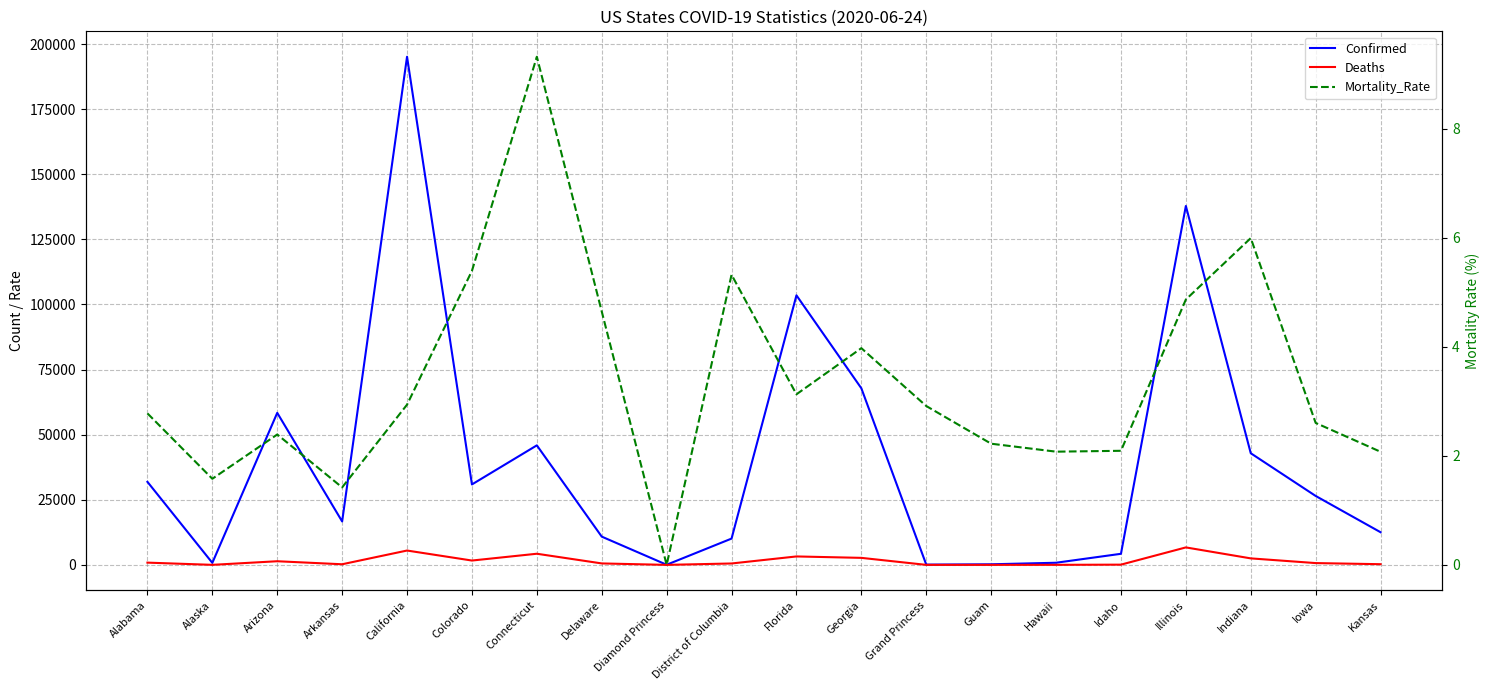

Is this an area chart (filled region under the line)?

No